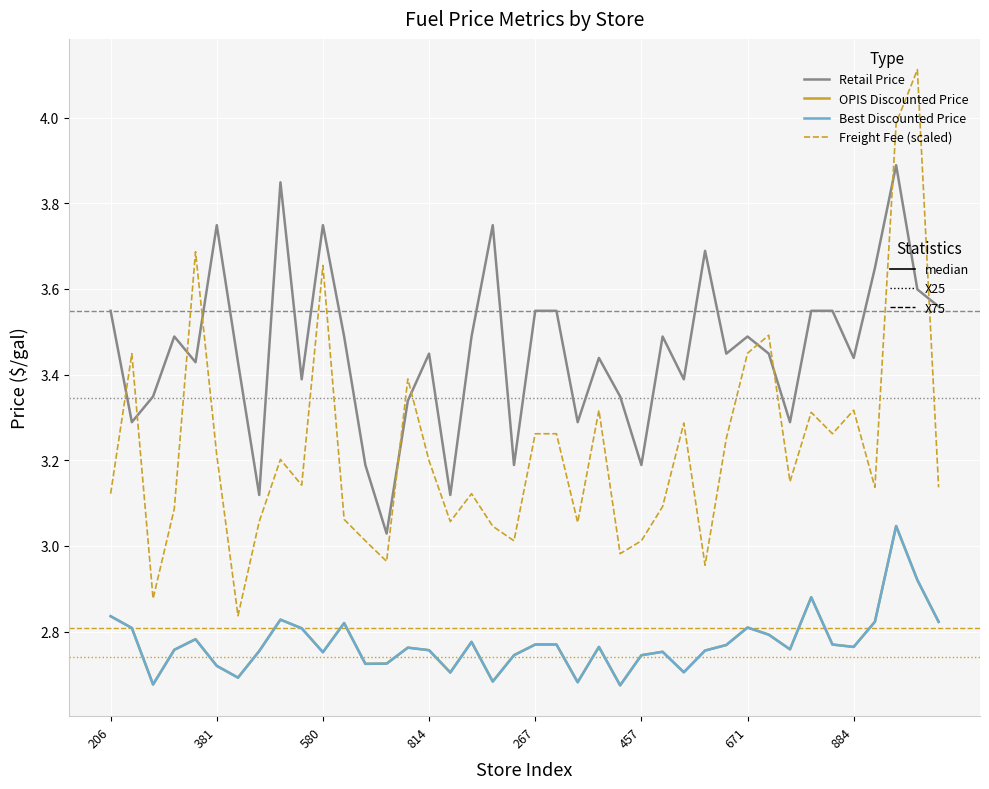

At which category is the sum across all series the highest?

272